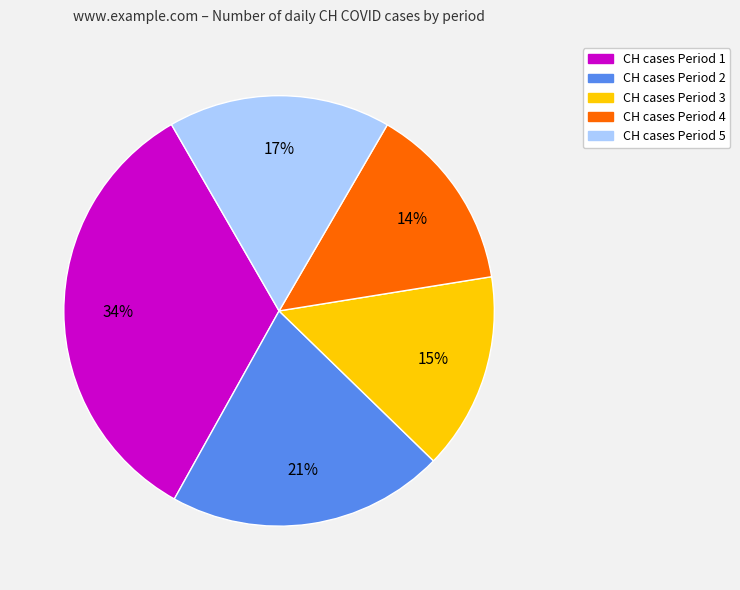

Is there any slice that represents more than half of the pie?

No